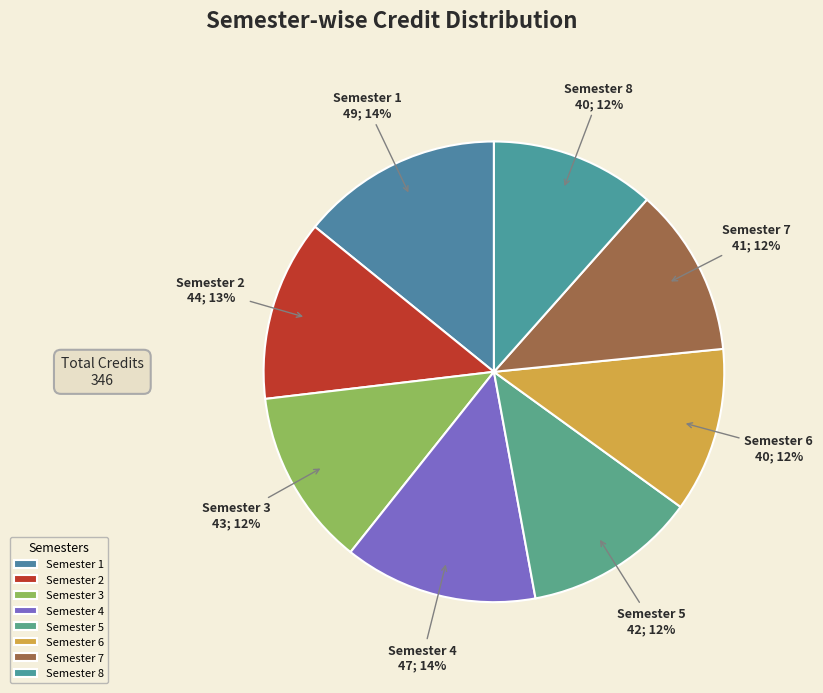

Which has a higher value, Semester 2 or Semester 4?

Semester 4